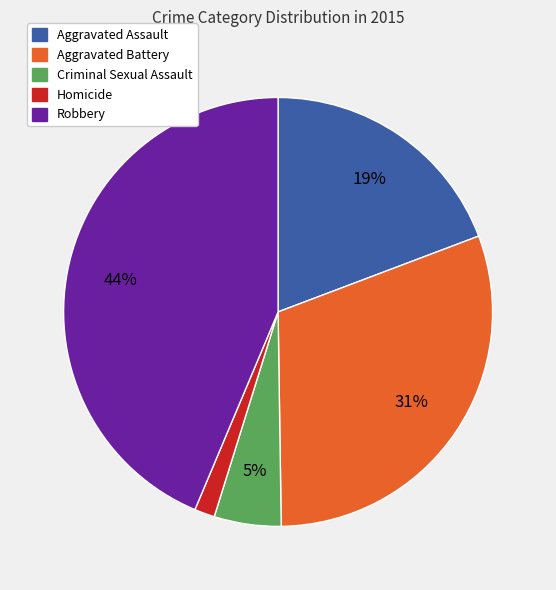

Combined, do Robbery and Criminal Sexual Assault account for over 50%?

No